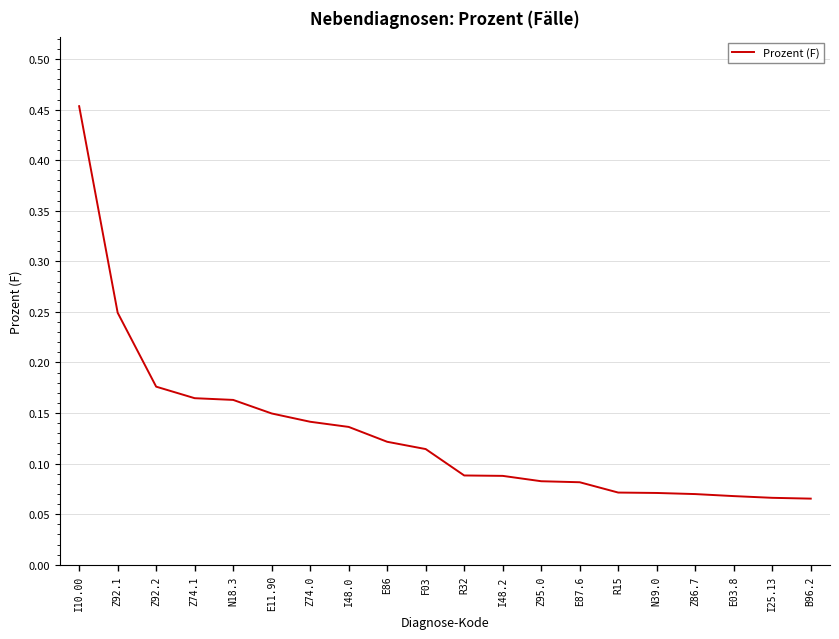

Which category has the highest value across all series?

I10.00